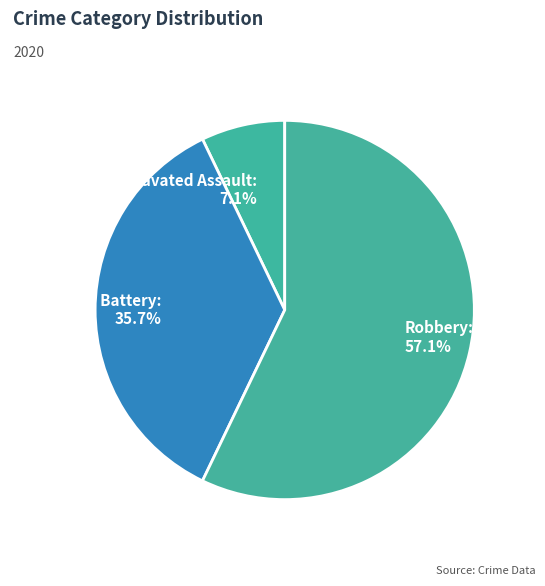

Do Robbery: 57.1% and Aggravated Battery: 35.7% together represent more than half of the pie?

Yes